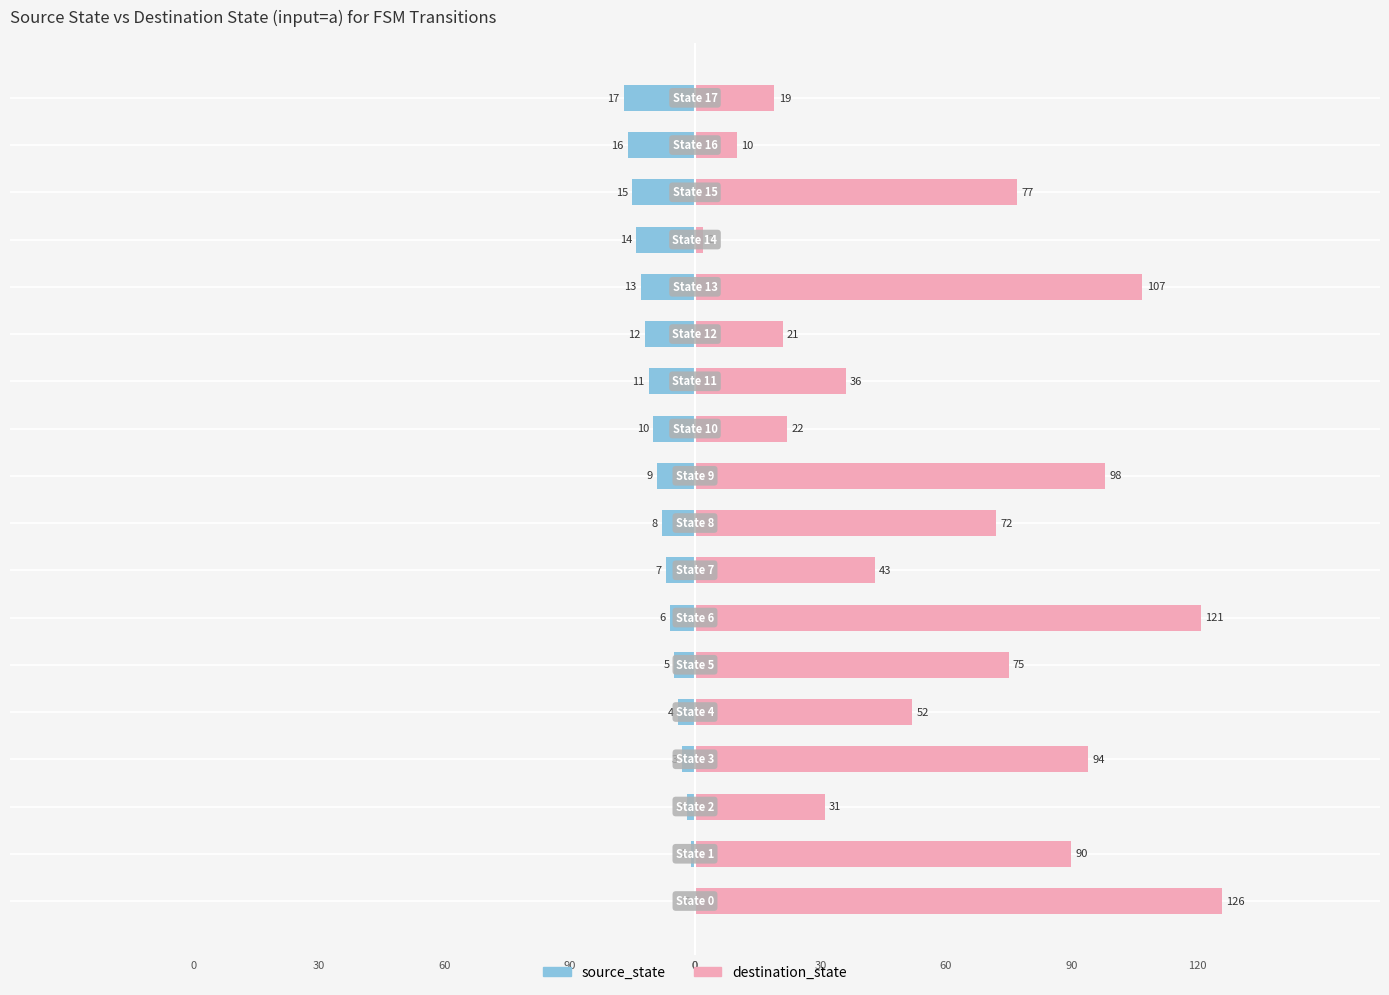

What is the difference between the highest and lowest values at 90?

91